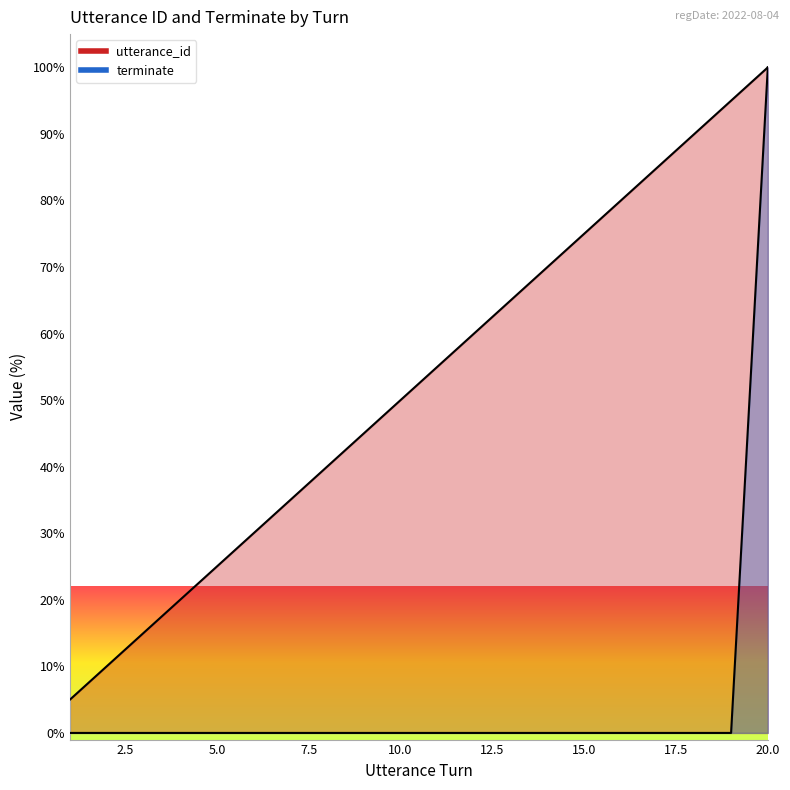

True or false: utterance_id and terminate cross at least once.

False